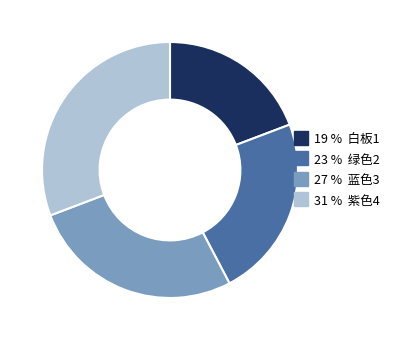

How many segments does this pie chart have?

4